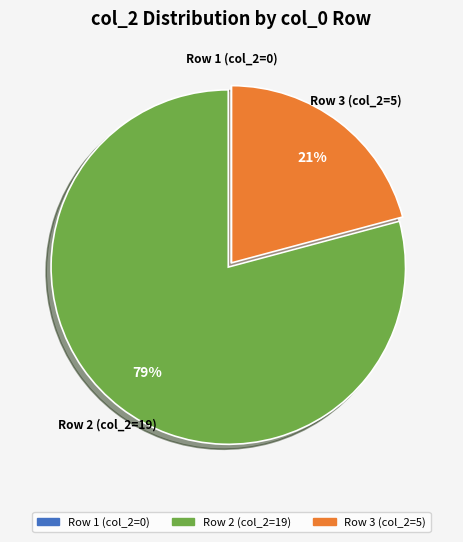

Is there any slice that represents more than half of the pie?

Yes